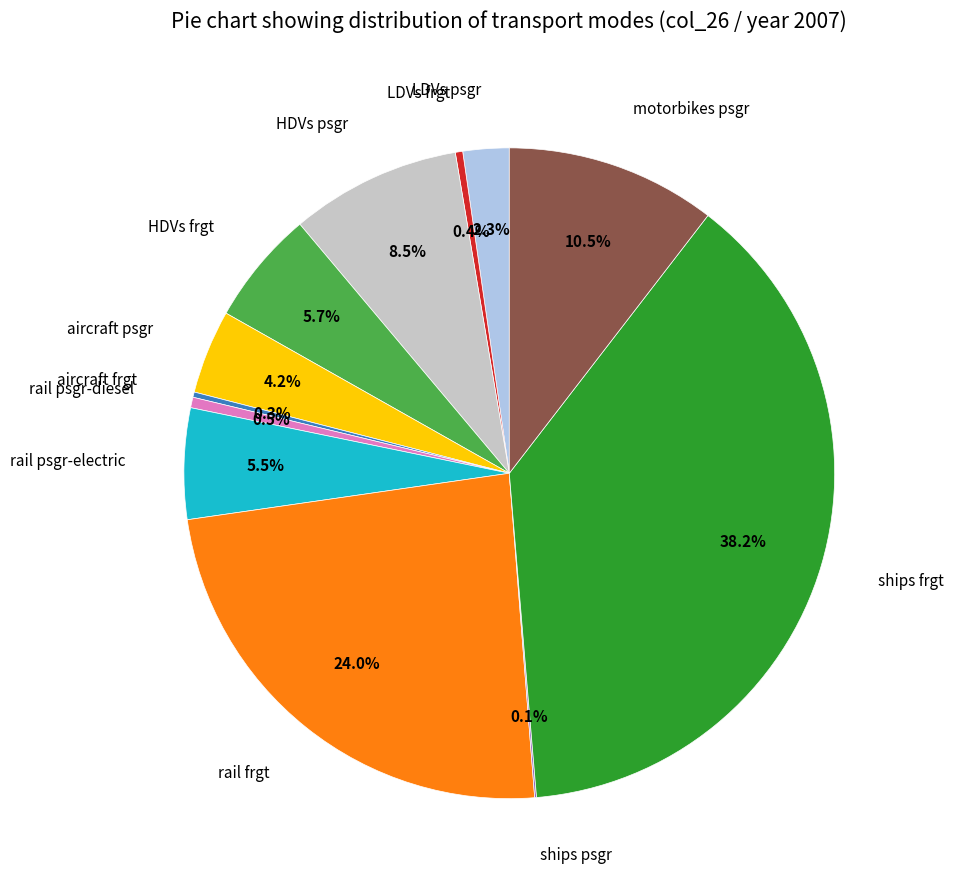

Does rail psgr-diesel account for over 50% of the chart?

No